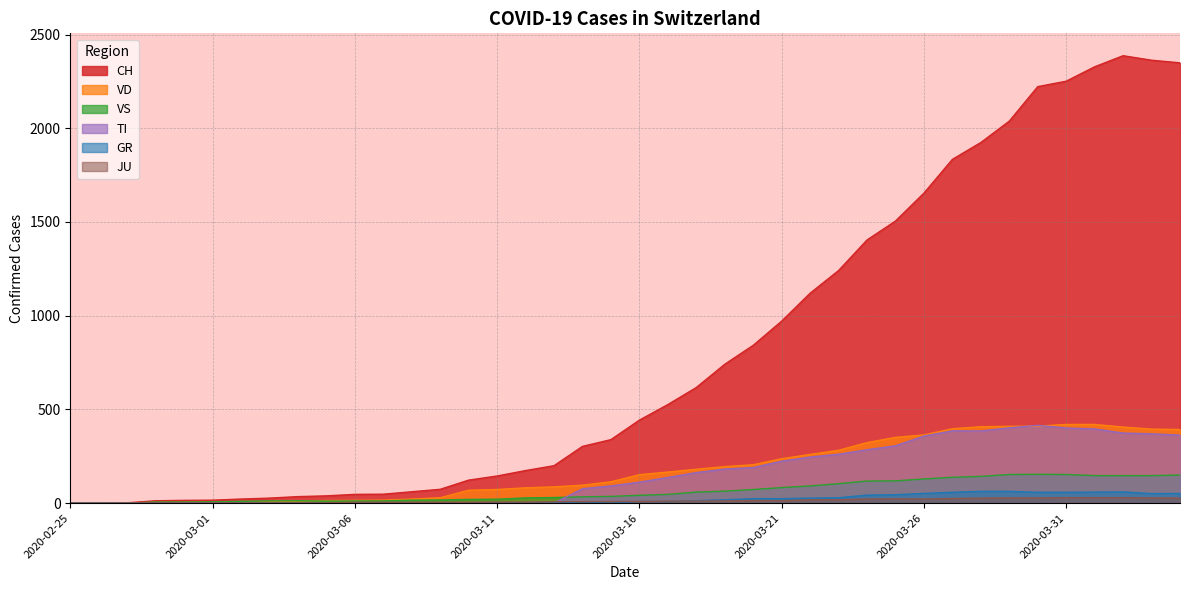

What is the sum of the VS values at 2020-03-24 and 2020-03-01?

125